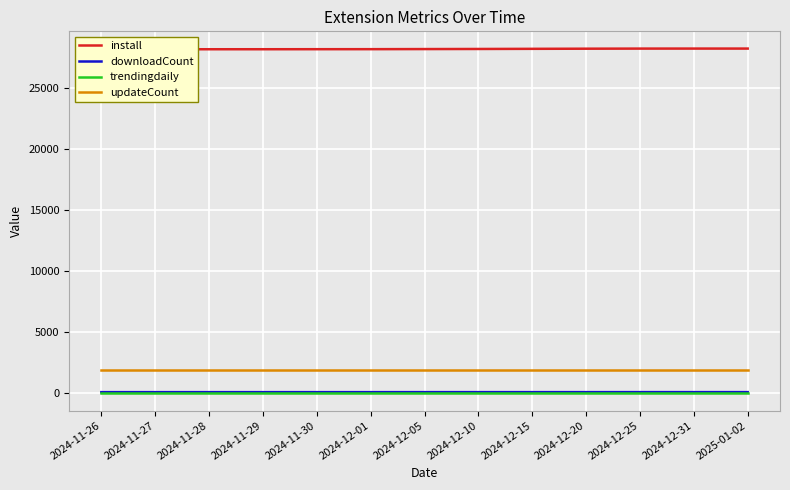

Read the install value at 2025-01-02, to the nearest 5.

28195